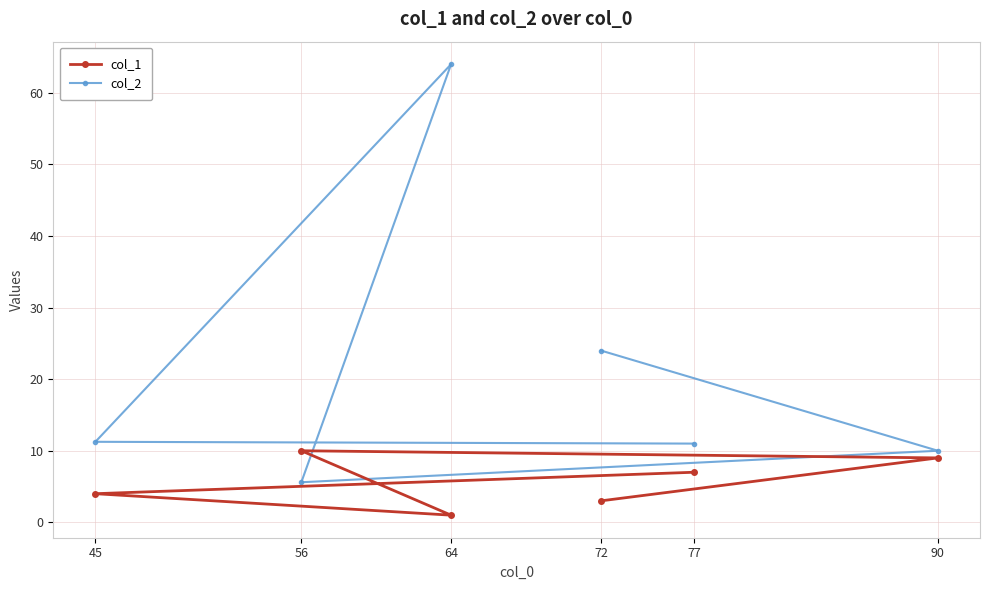

What is the maximum value for col_2?

64.0